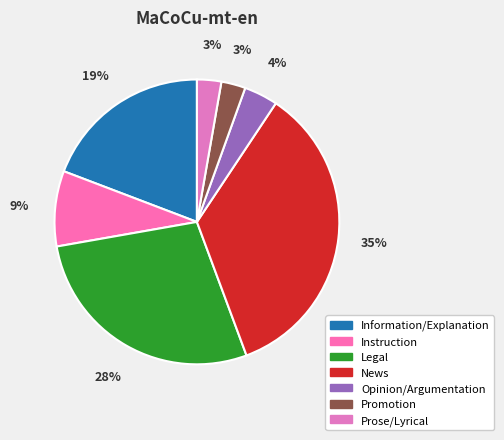

To the nearest percent, what is the average slice percentage?

14%